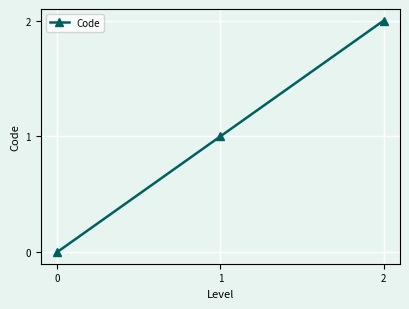

What is the value of the 3rd point from the left?

2